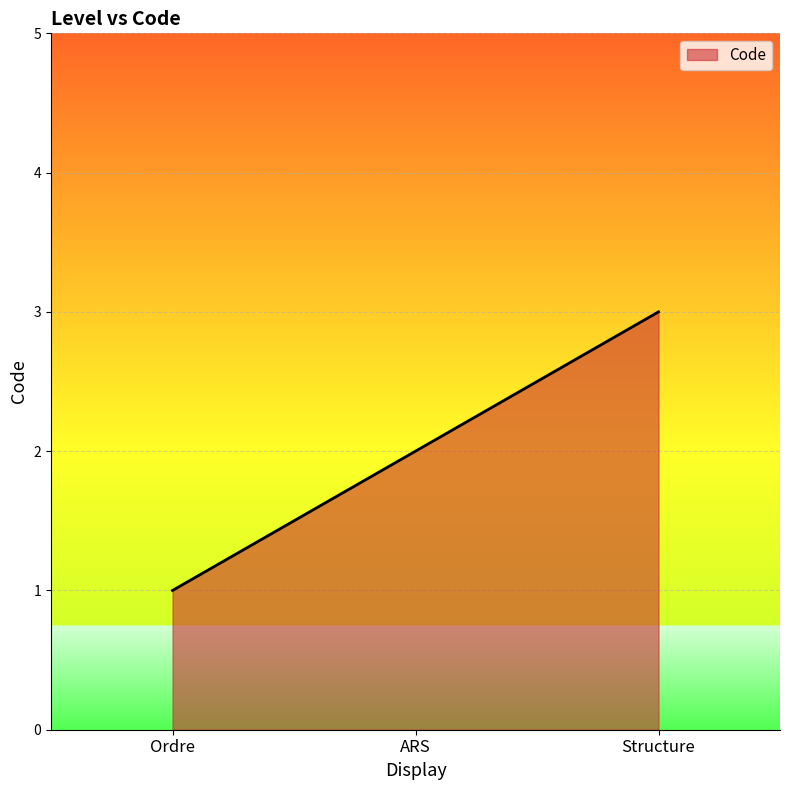

Rank the categories by value from lowest to highest.

Ordre, ARS, Structure